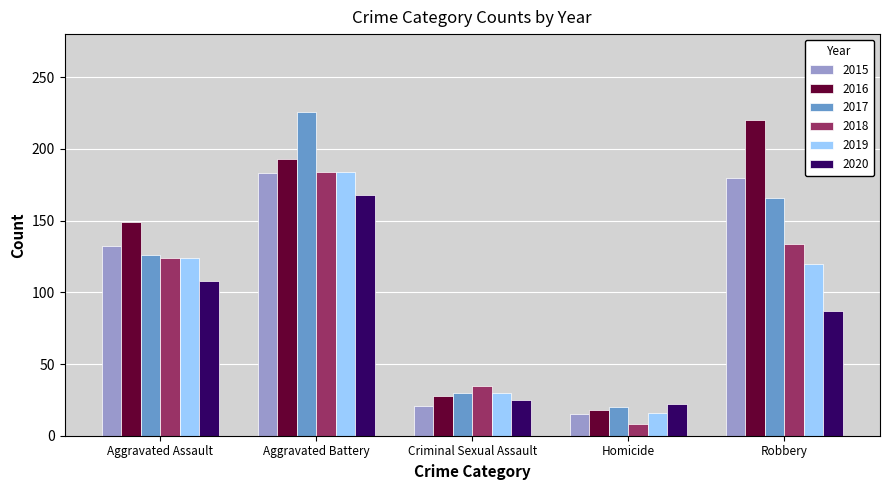

What is the difference between the second highest and second lowest values in the 2018 series?

99